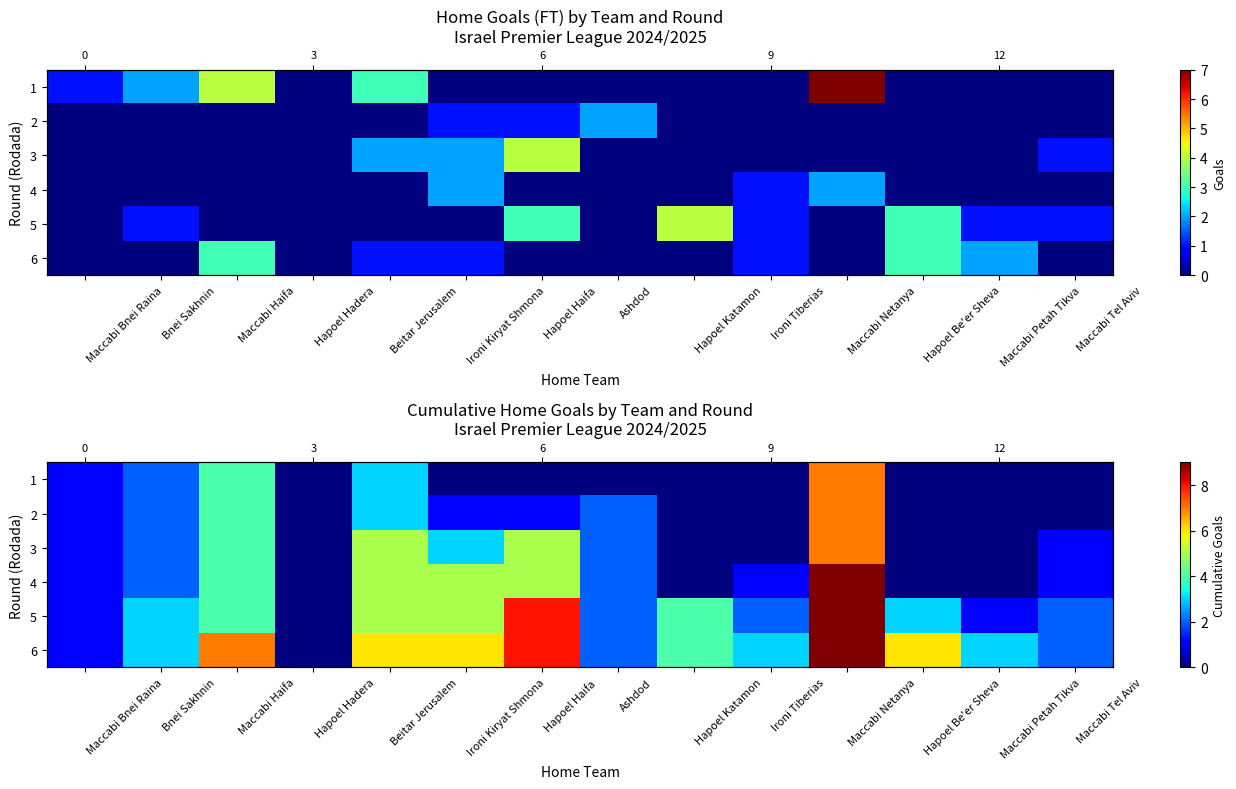

True or false: 2 has a value of -3 at Maccabi Tel Aviv.

False